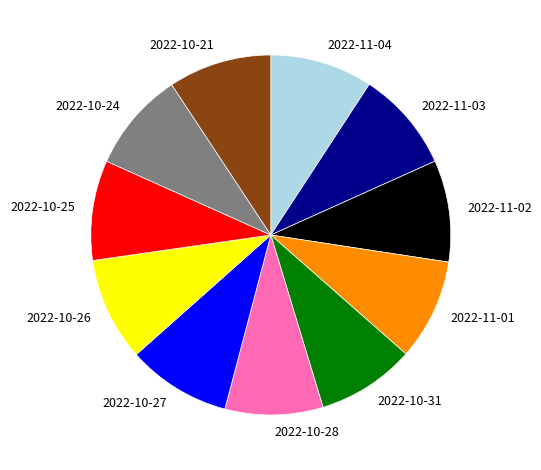

What is the ratio of the value at 2022-10-28 to the value at 2022-10-31?

1.0